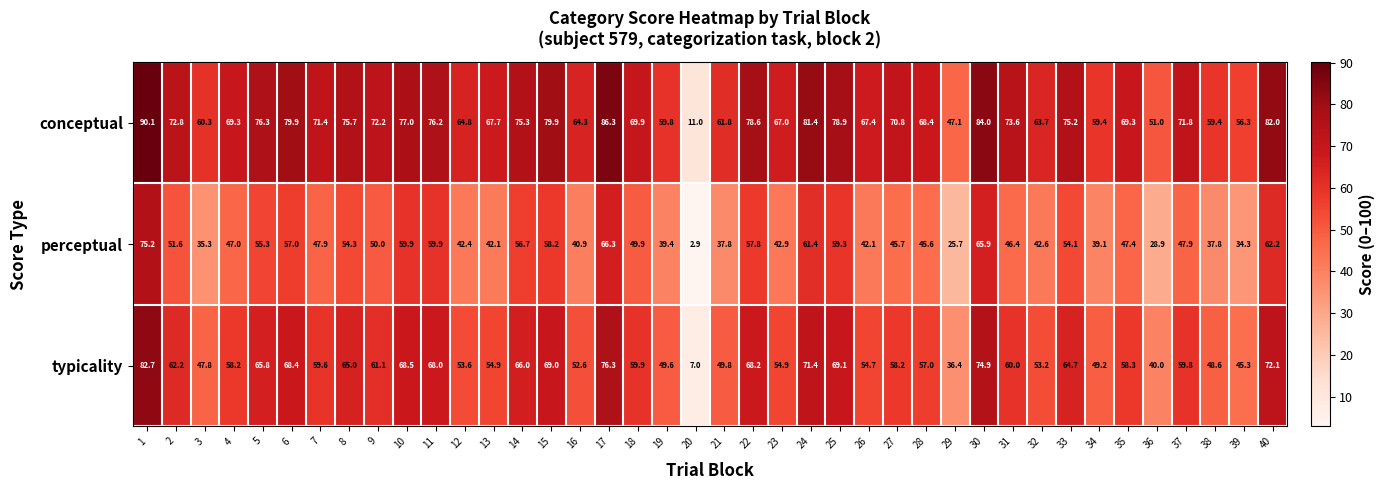

What is the total value across all series at 28?

171.0